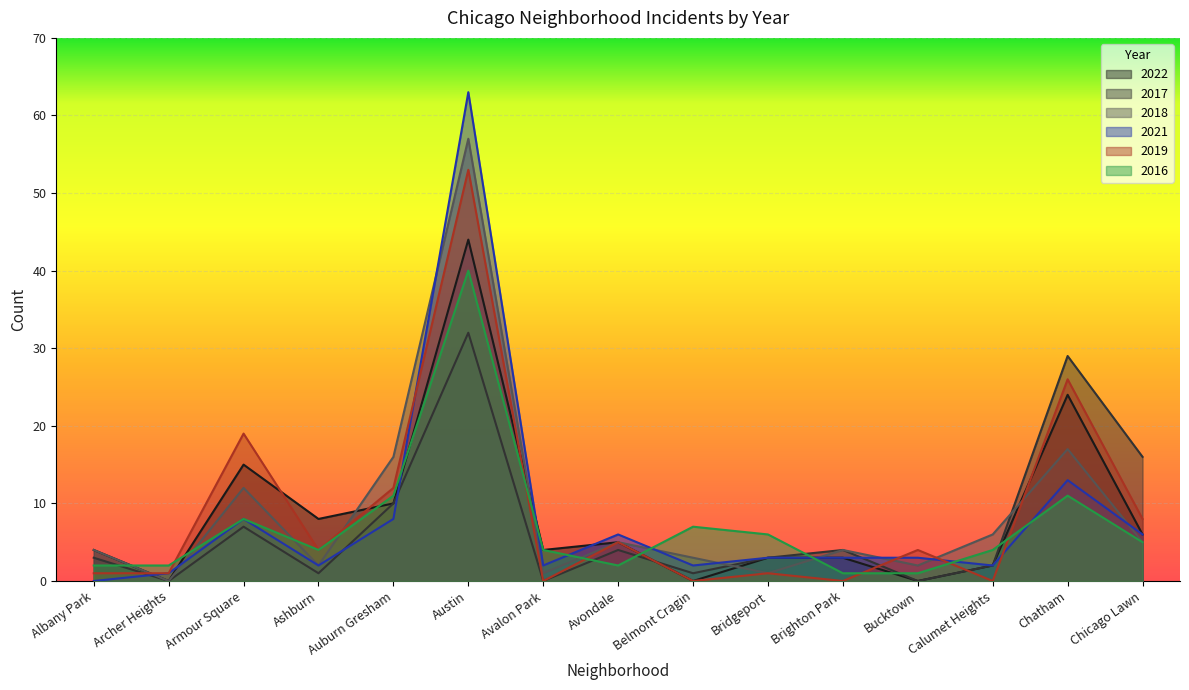

Where is the first local minimum for 2019?

Ashburn